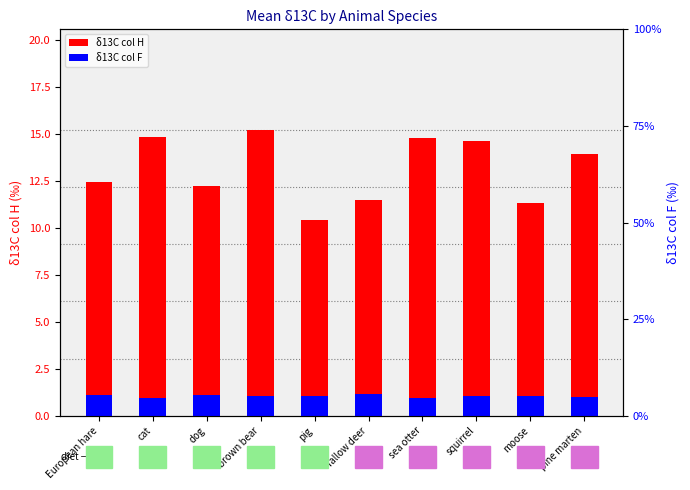

Which has a higher value, cat or dog?

cat